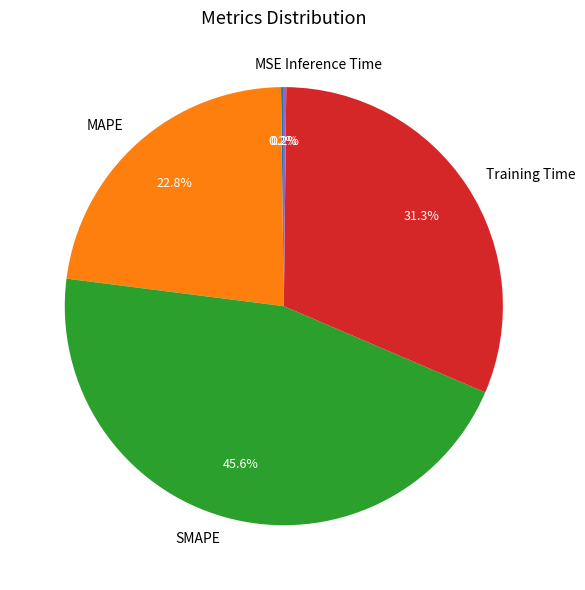

Between Training Time and MAPE, which is larger?

Training Time